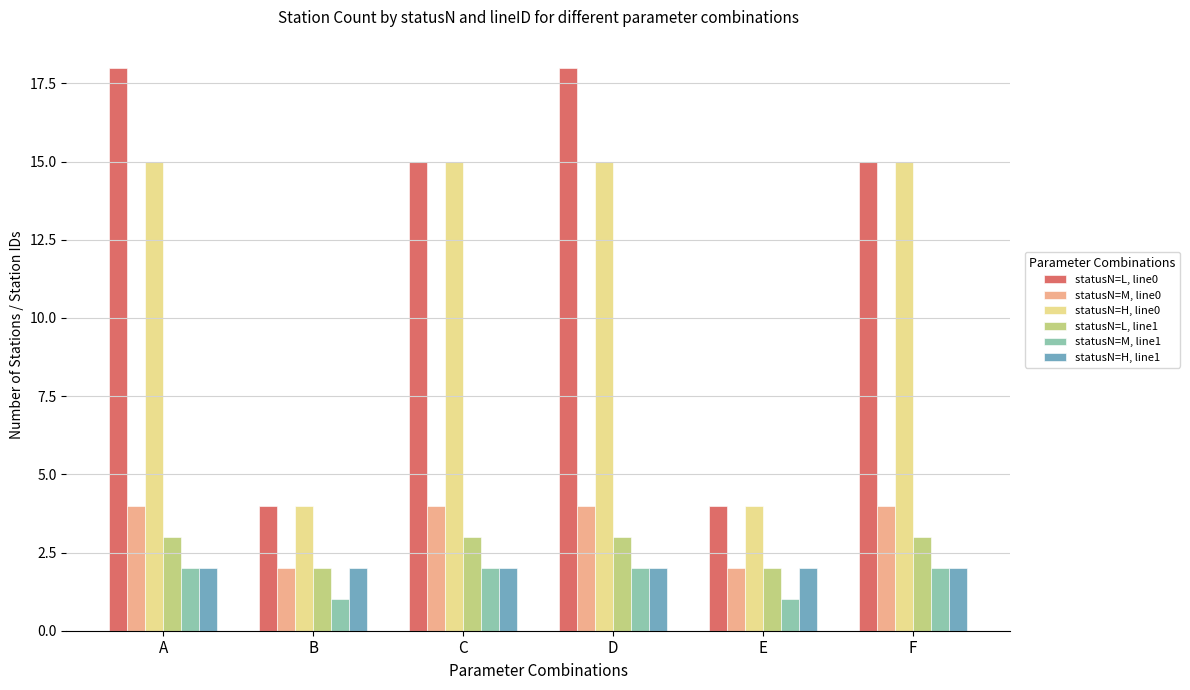

How many data points does each series have?

6